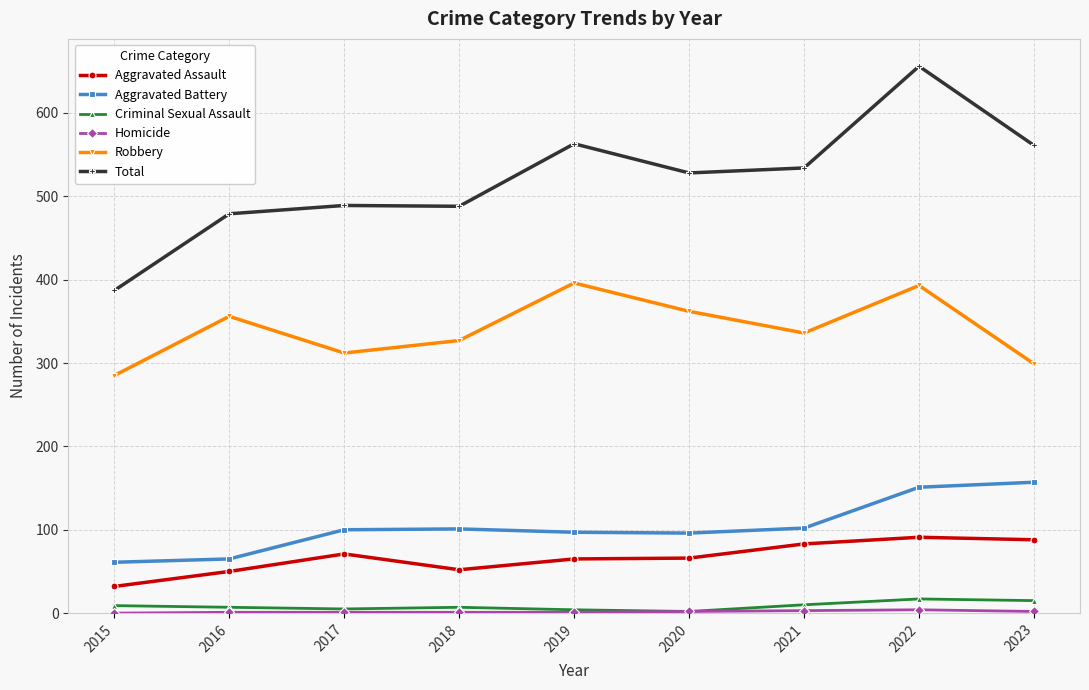

True or false: Total has a value of 801 at 2016.

False